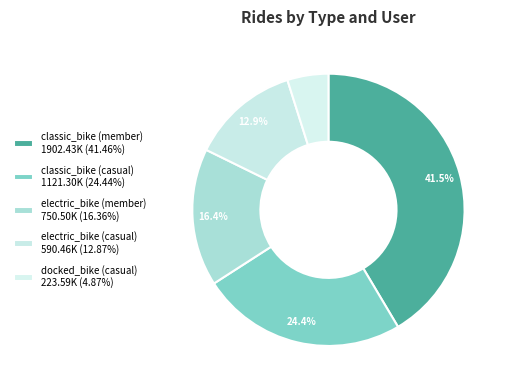

Is the sum of electric_bike (member) and electric_bike (casual) greater than half?

No